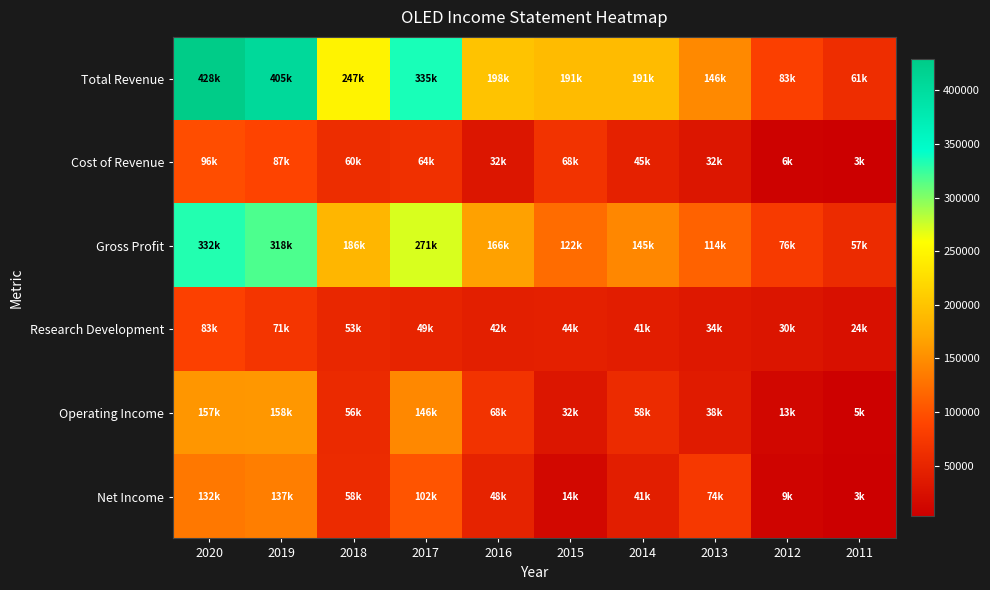

What is the difference between the highest and lowest values at 2019?

333900